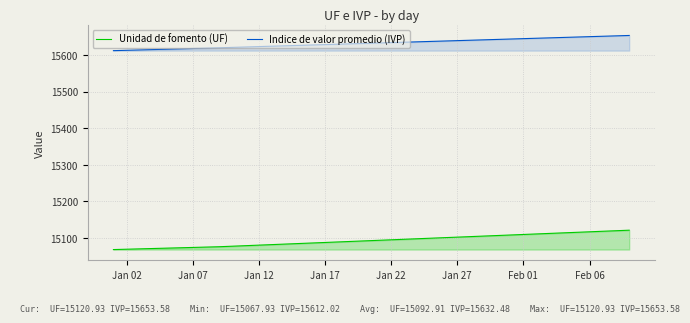

How many lines are shown in the chart?

2